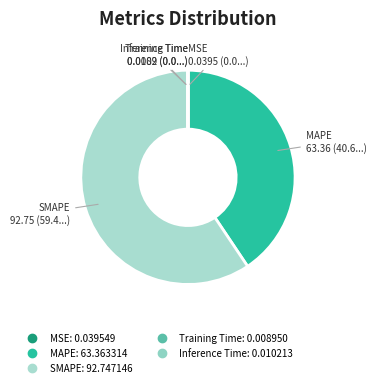

Which slice is the largest?

SMAPE